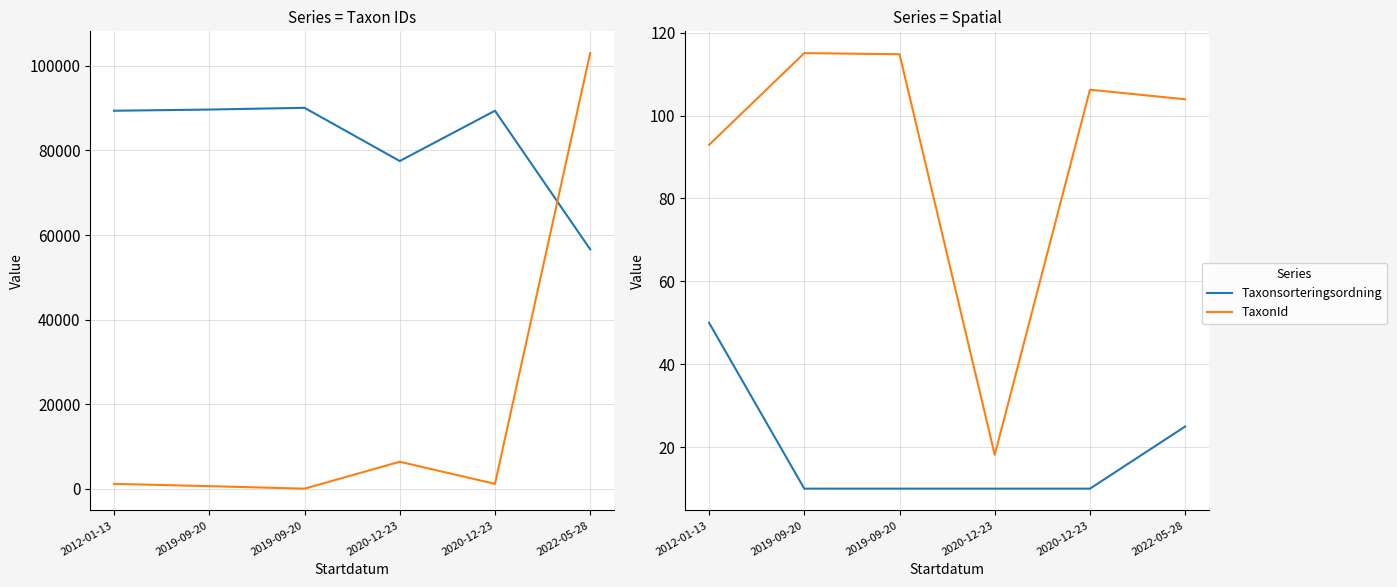

Is the value of Taxonsorteringsordning at 2012-01-13 greater than the value of TaxonId at 2012-01-13?

Yes